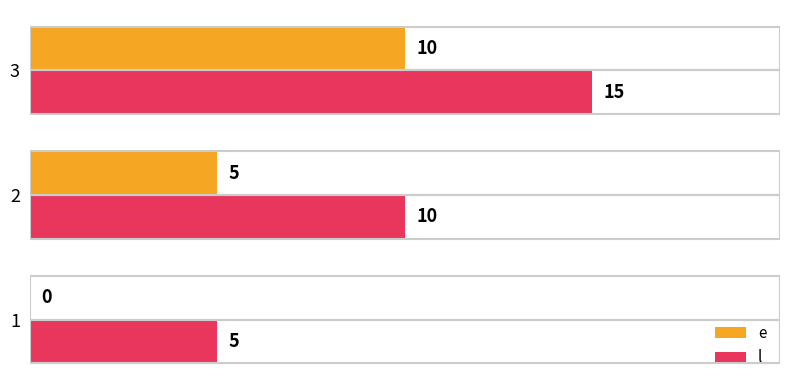

At which category is the sum across all series the highest?

3